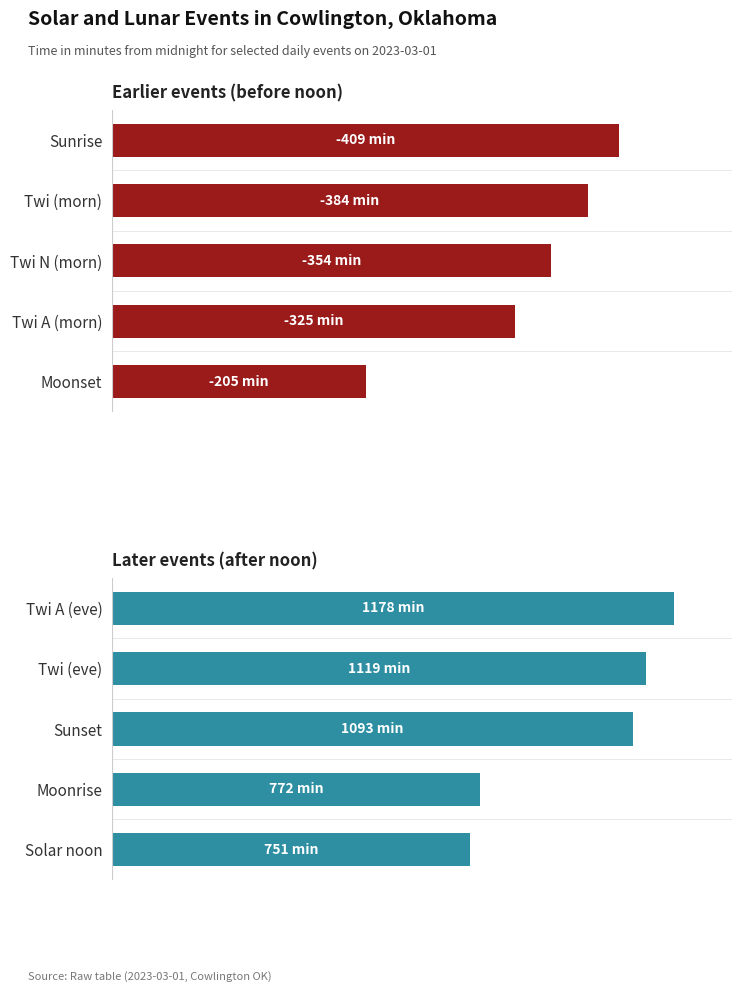

What is the sum of the Later events values at Twi A (eve) and Solar noon?

1929